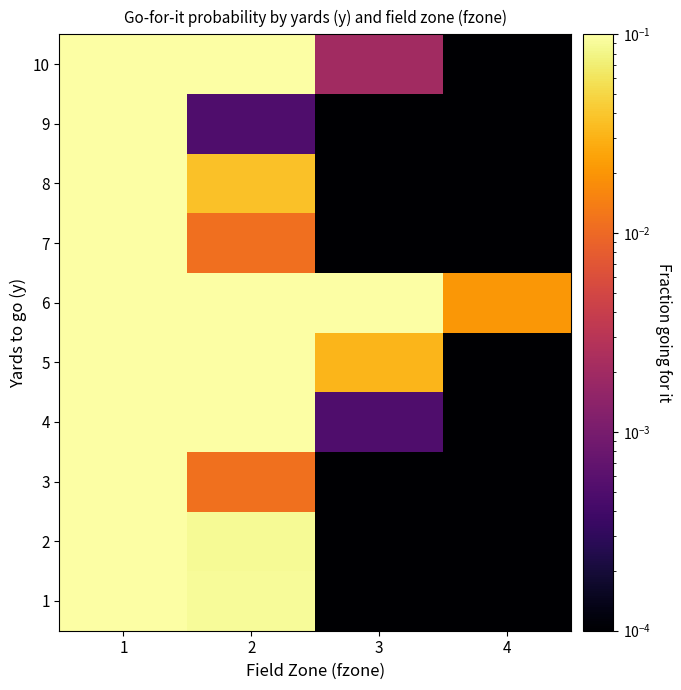

At 2, list the series in order from largest to smallest.

5, 6, 4, 10, 1, 2, 8, 3, 7, 9